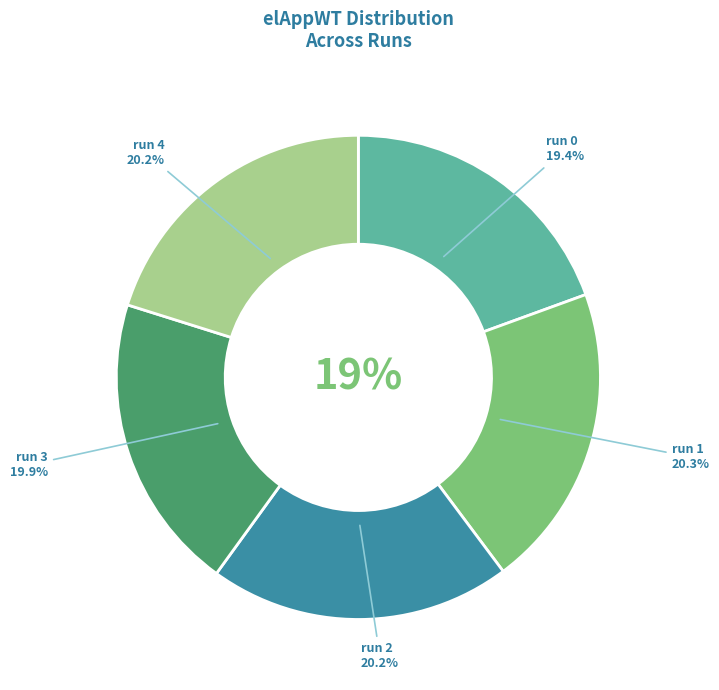

To the nearest percent, what is the average slice percentage?

20%